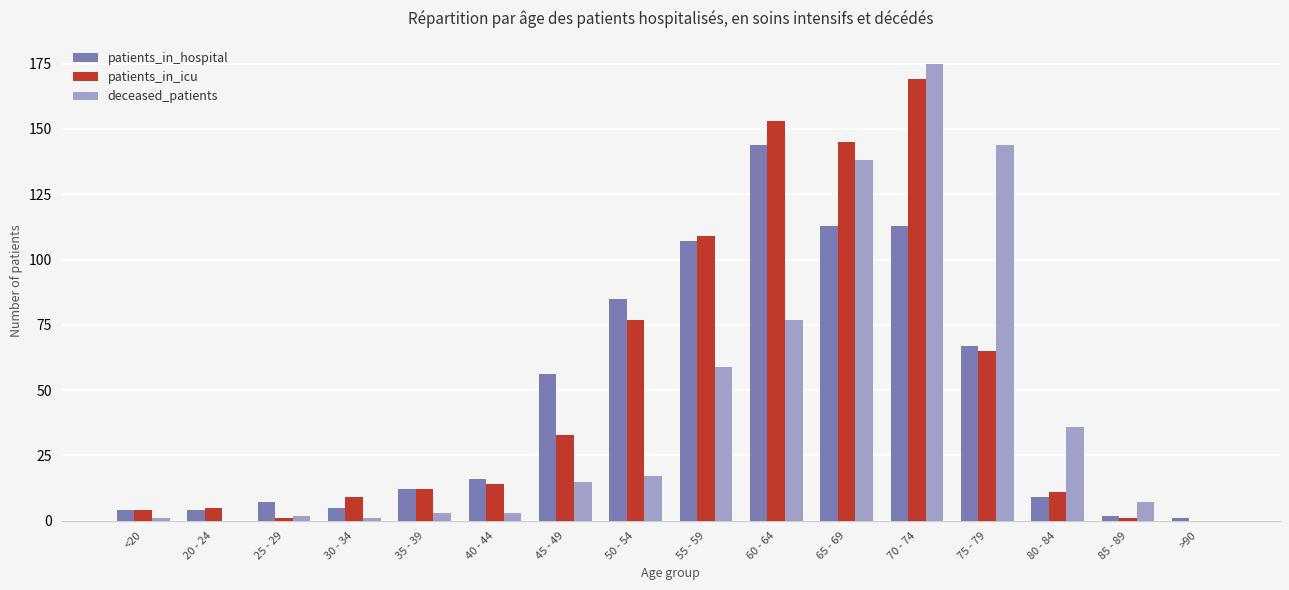

Reading left to right, what are all the values shown in this chart?

patients_in_hospital: 4	4	7	5	12	16	56	85	107	144	113	113	67	9	2	1
patients_in_icu: 4	5	1	9	12	14	33	77	109	153	145	169	65	11	1	0
deceased_patients: 1	0	2	1	3	3	15	17	59	77	138	175	144	36	7	0